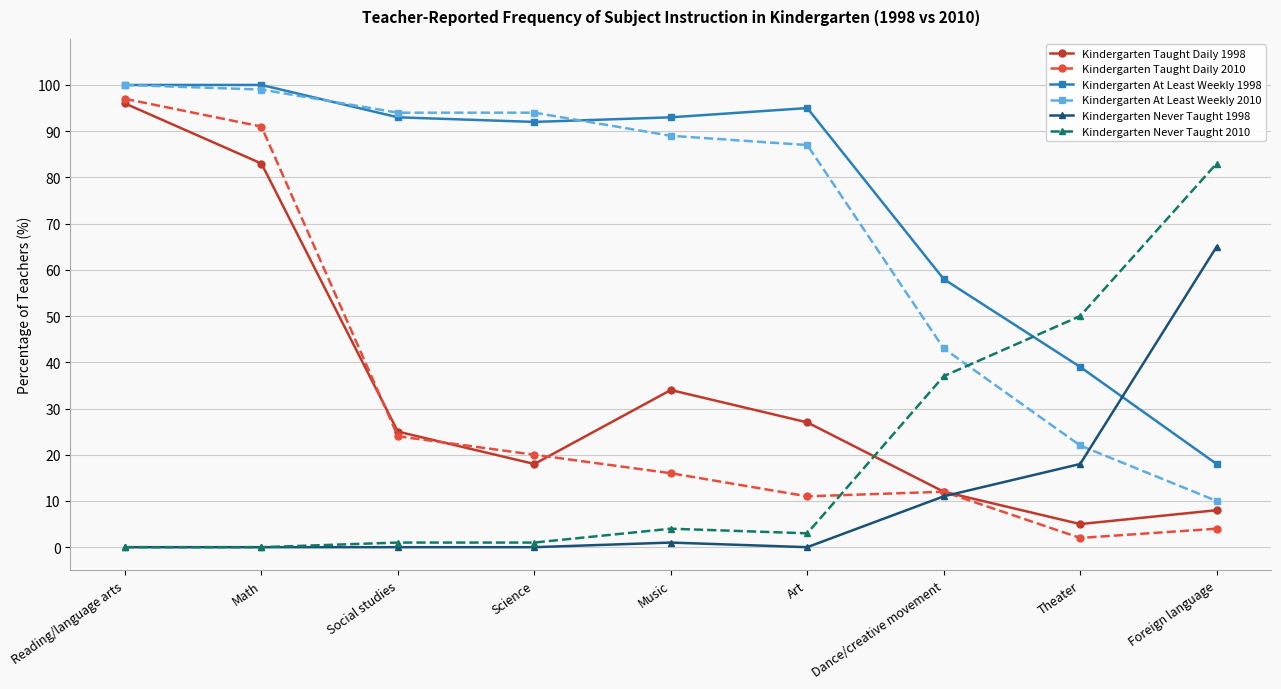

True or false: Kindergarten Taught Daily 2010 and Kindergarten At Least Weekly 1998 cross at least once.

False